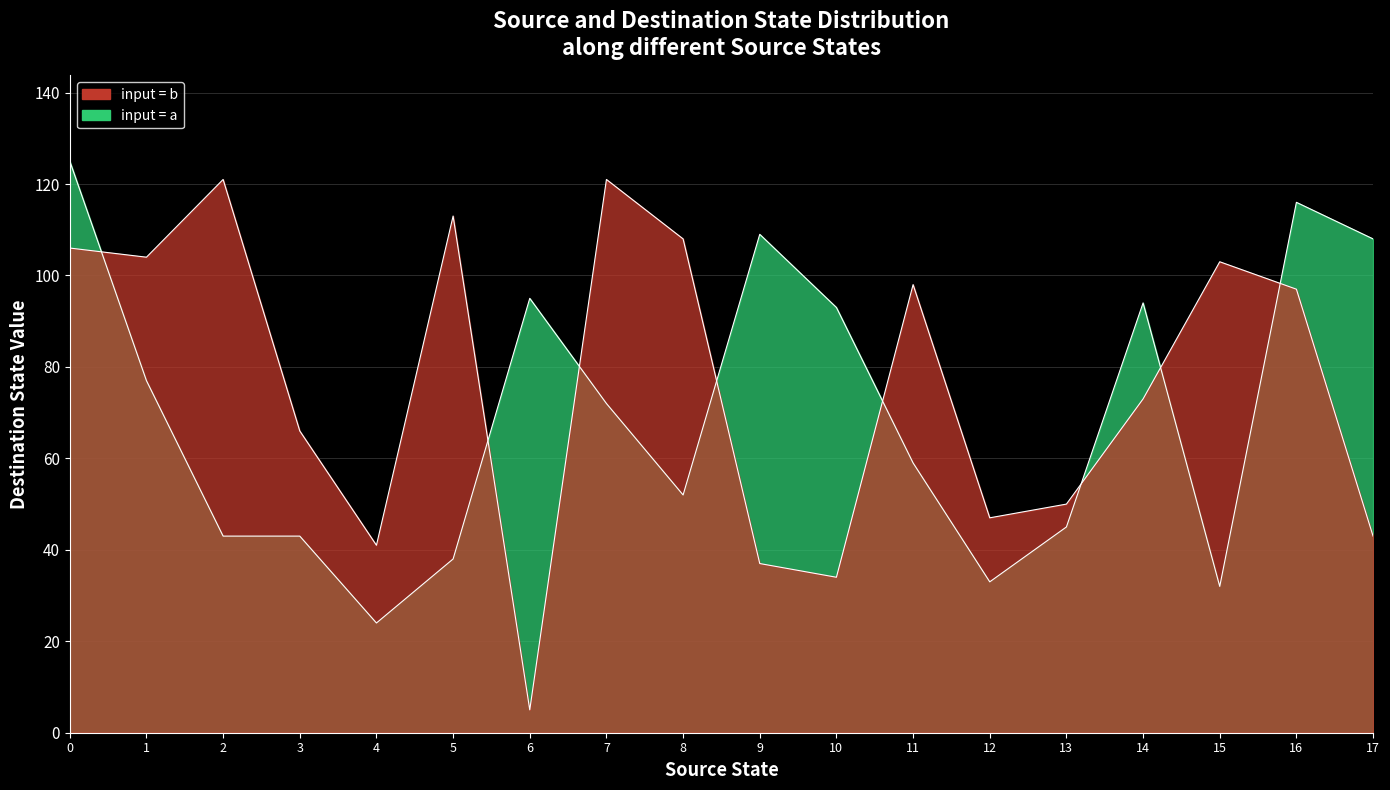

What is the maximum value shown in the chart?

125